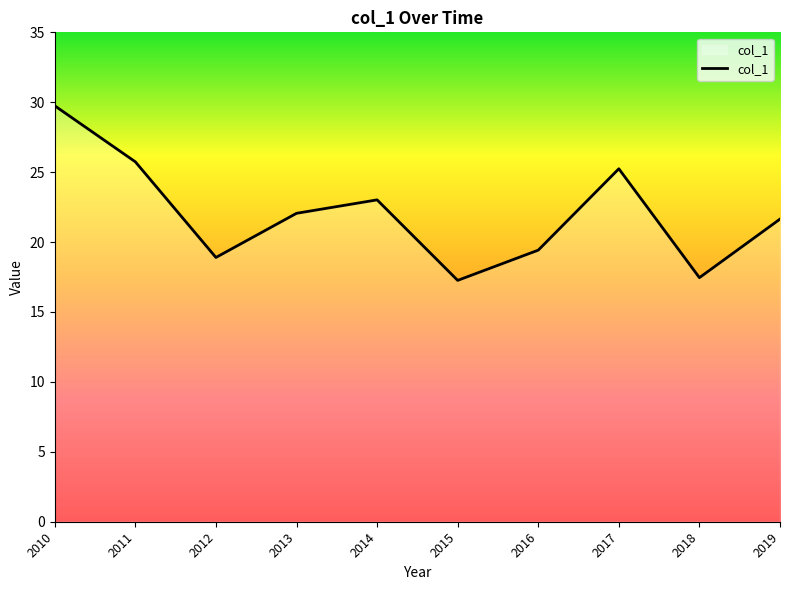

What is the ratio of the value at 2015 to the value at 2019?

0.8